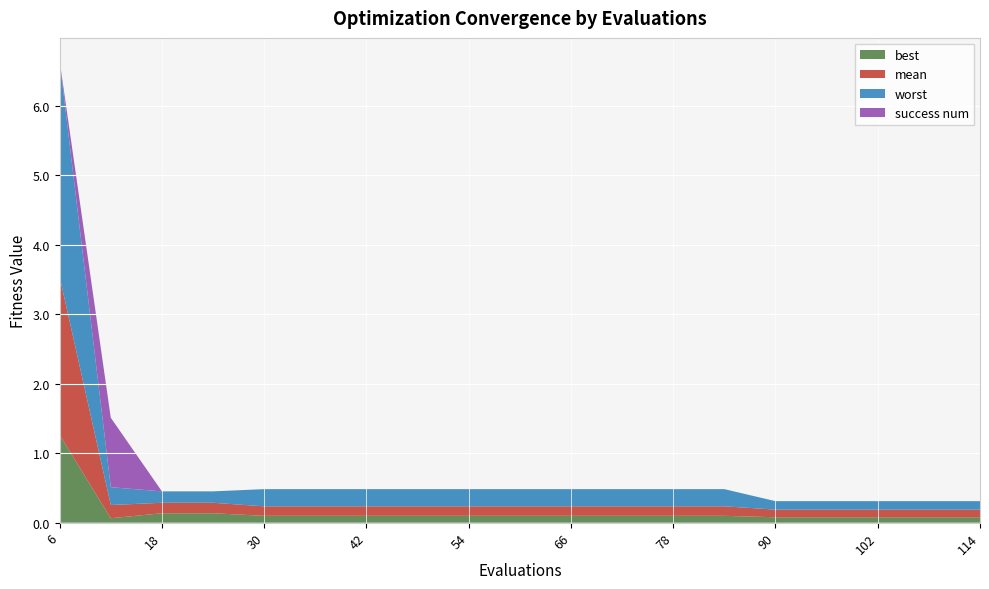

Reading right to left, list all the values displayed in this chart.

mean: 114=0.1	108=0.1	102=0.1	96=0.1	90=0.1	84=0.1	78=0.1	72=0.1	66=0.1	60=0.1	54=0.1	48=0.1	42=0.1	36=0.1	30=0.1	24=0.2	18=0.2	12=0.2	6=2.3
best: 114=0.1	108=0.1	102=0.1	96=0.1	90=0.1	84=0.1	78=0.1	72=0.1	66=0.1	60=0.1	54=0.1	48=0.1	42=0.1	36=0.1	30=0.1	24=0.1	18=0.1	12=0.1	6=1.3
worst: 114=0.1	108=0.1	102=0.1	96=0.1	90=0.1	84=0.2	78=0.2	72=0.2	66=0.2	60=0.2	54=0.2	48=0.2	42=0.2	36=0.2	30=0.2	24=0.2	18=0.2	12=0.3	6=3.1
success num: 114=0.0	108=0.0	102=0.0	96=0.0	90=0.0	84=0.0	78=0.0	72=0.0	66=0.0	60=0.0	54=0.0	48=0.0	42=0.0	36=0.0	30=0.0	24=0.0	18=0.0	12=1.0	6=0.0